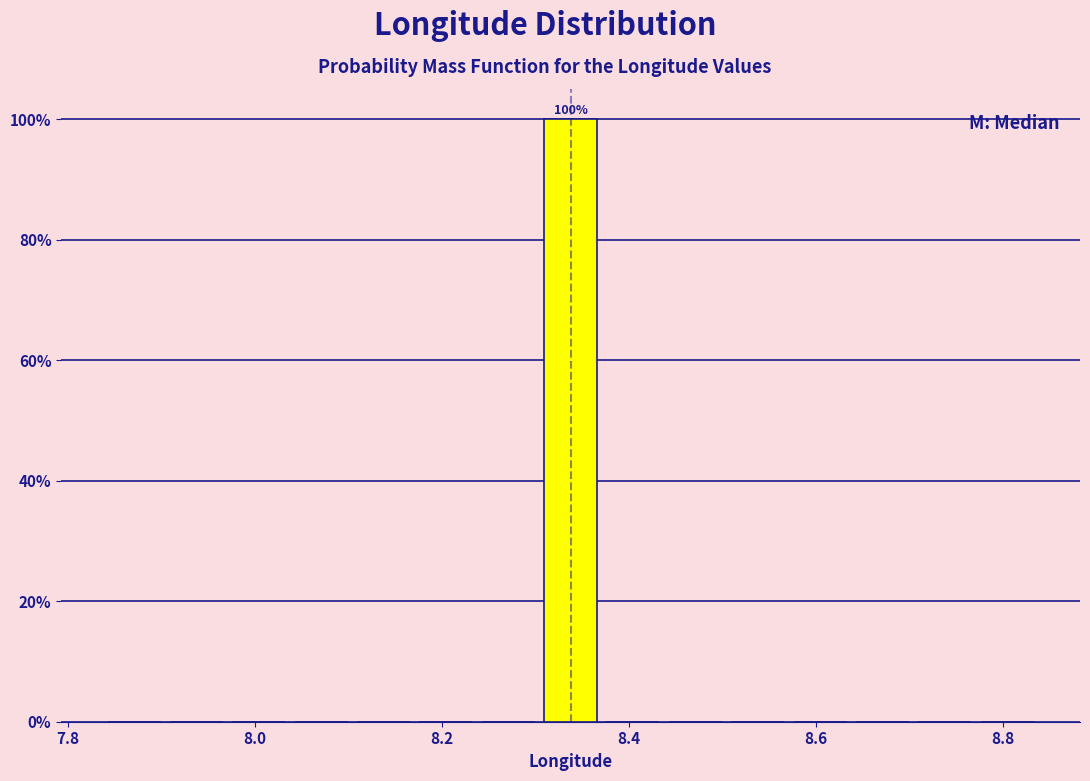

Read against the x-axis, roughly where is the centre of the tallest bar?

8.34